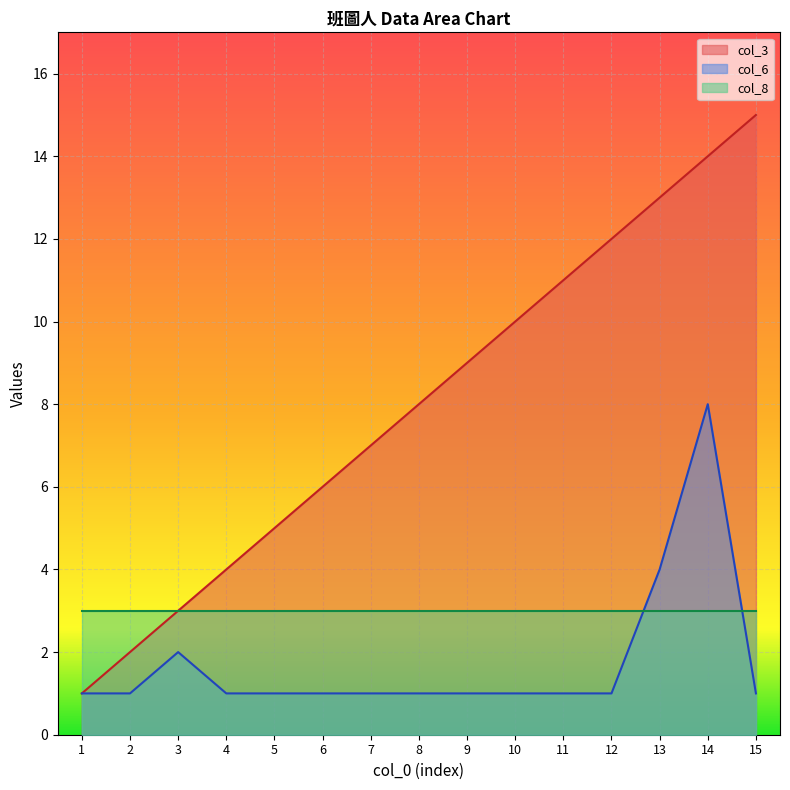

Between 10 and 11, which is larger?

11